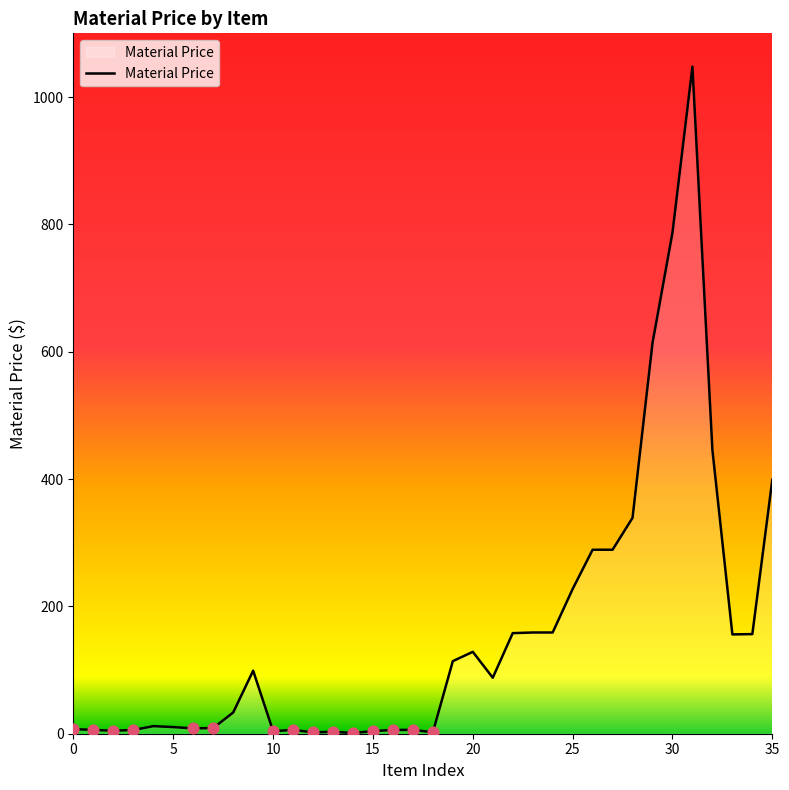

What is the difference between the maximum and minimum values?

1046.6